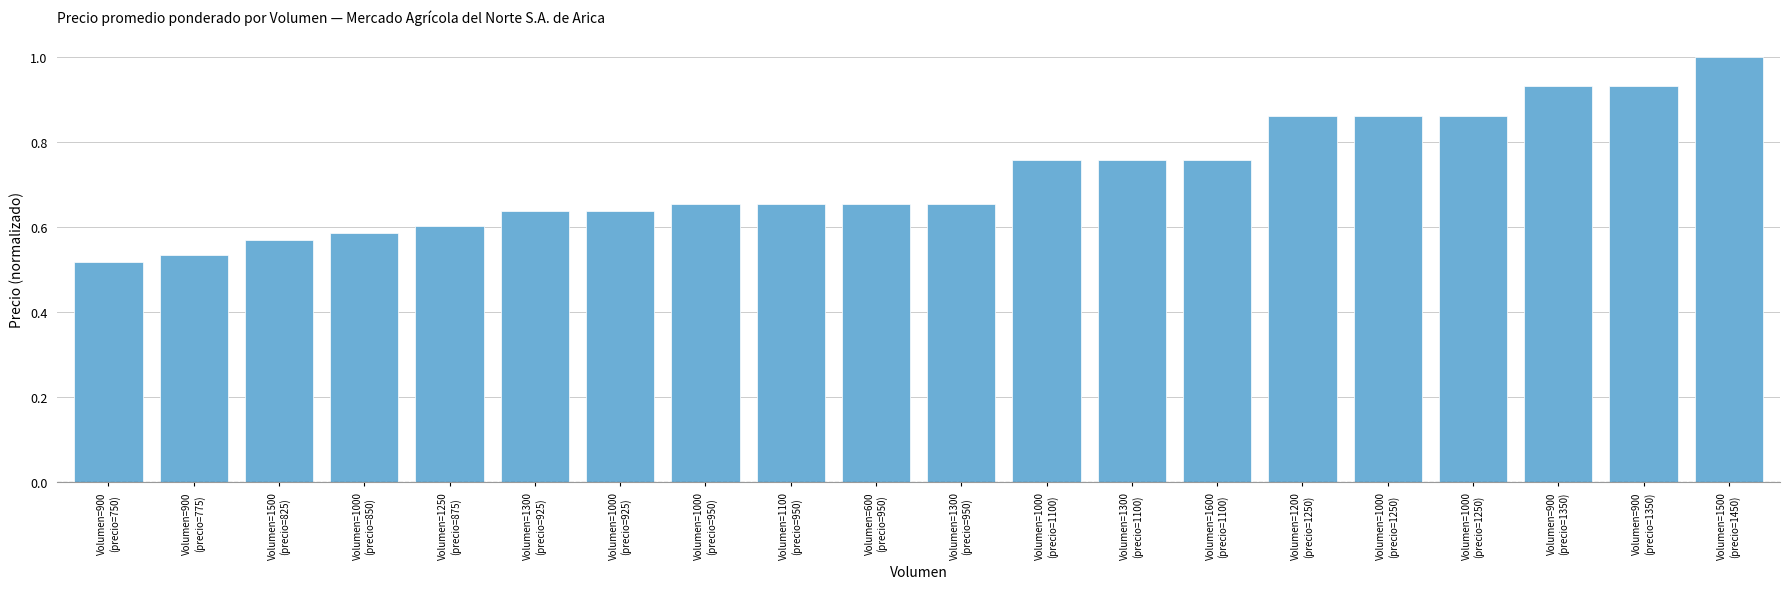

Count the values in the range 0 to 1.

20